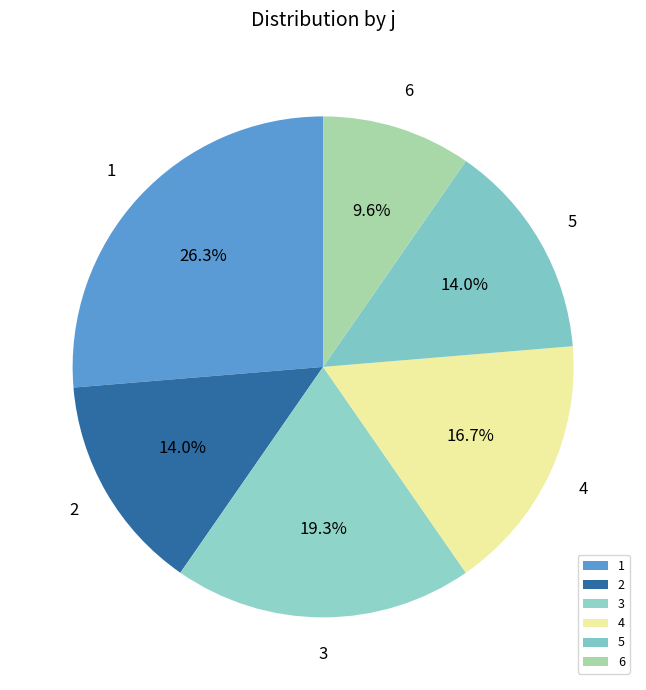

Count the number of slices in the pie.

6